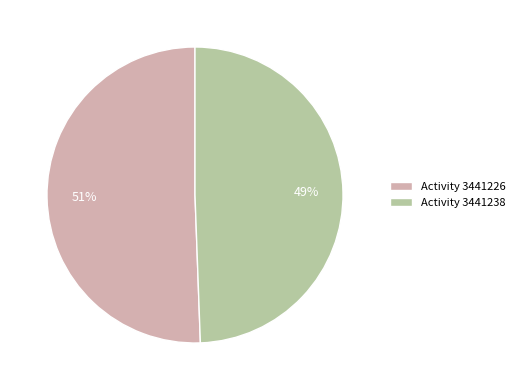

How many segments does this pie chart have?

2